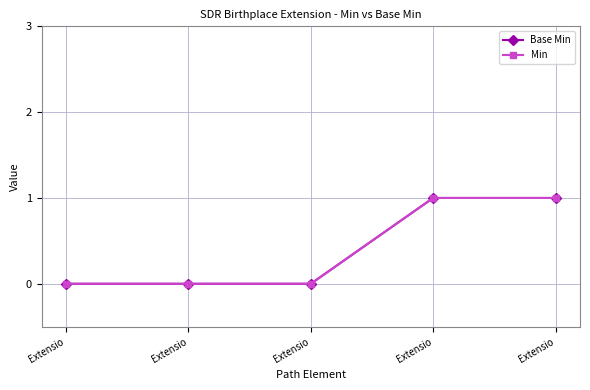

Is the value of Min at Extensio greater than the value of Base Min at Extensio?

No